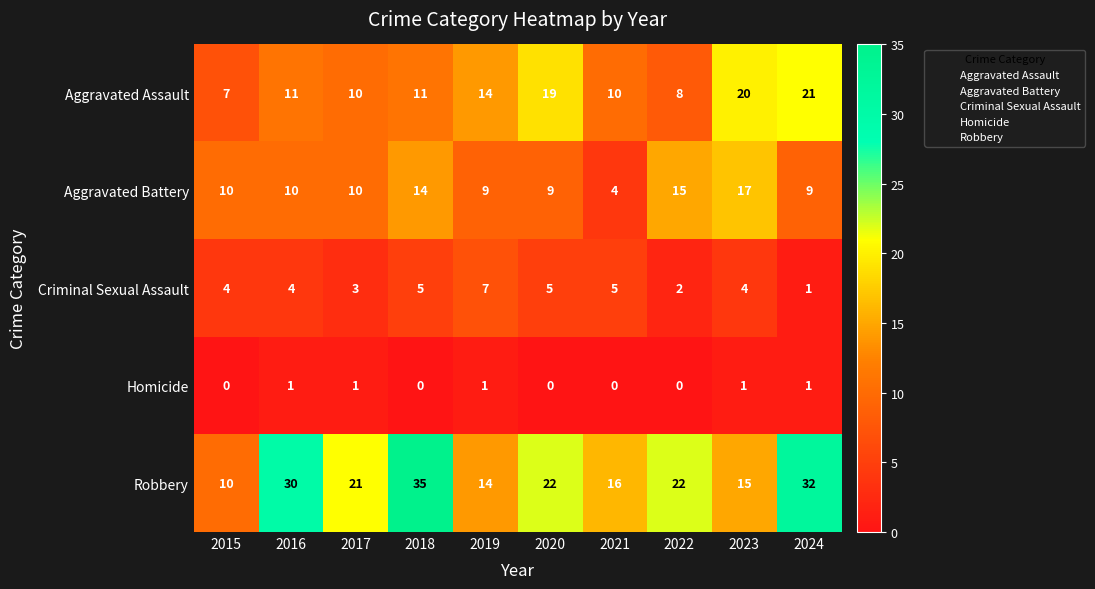

Where is Aggravated Assault nearest to the value 14?

2019